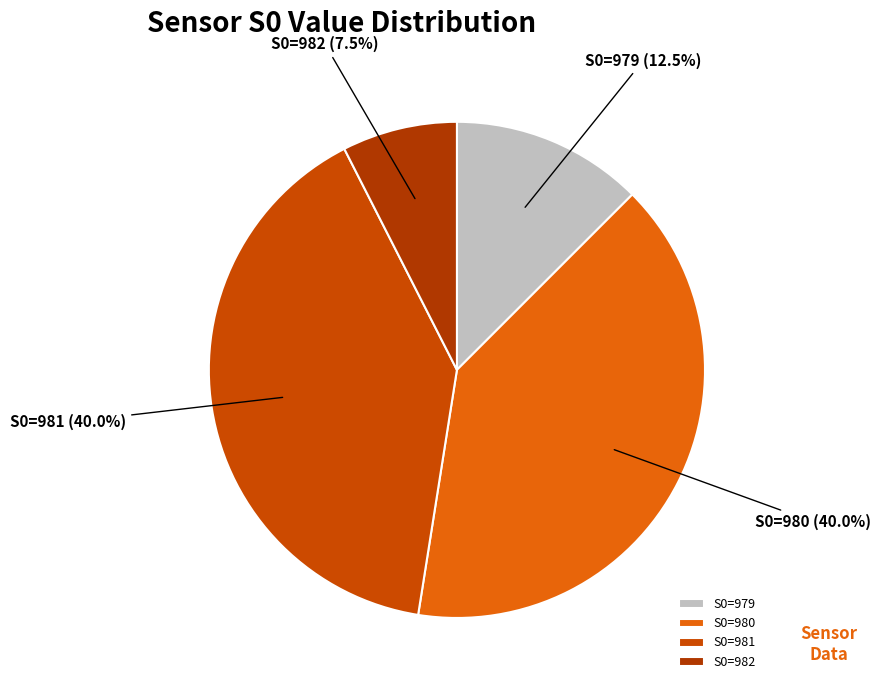

Approximately how many times larger is the value at S0=979 compared to S0=982?

1.7